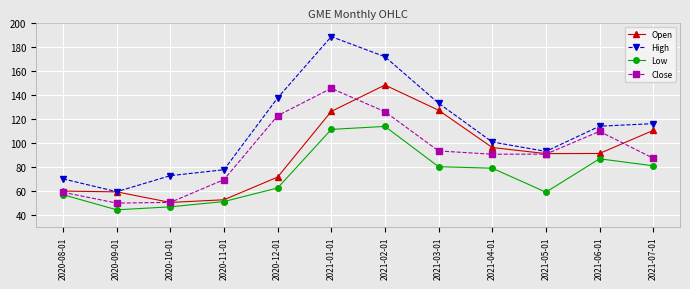

At which category does Low reach its first local valley?

2020-09-01